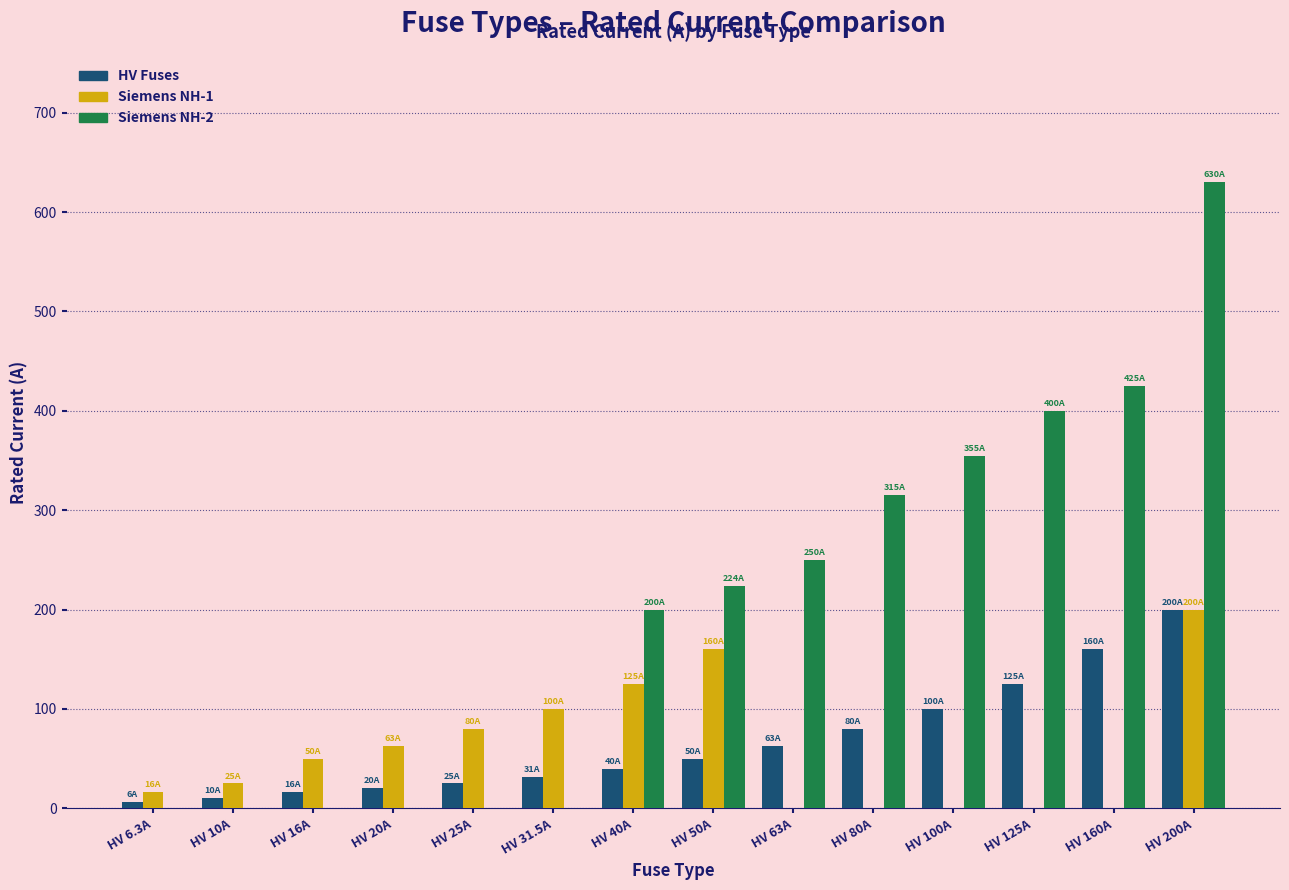

Does the chart contain stacked bars?

No